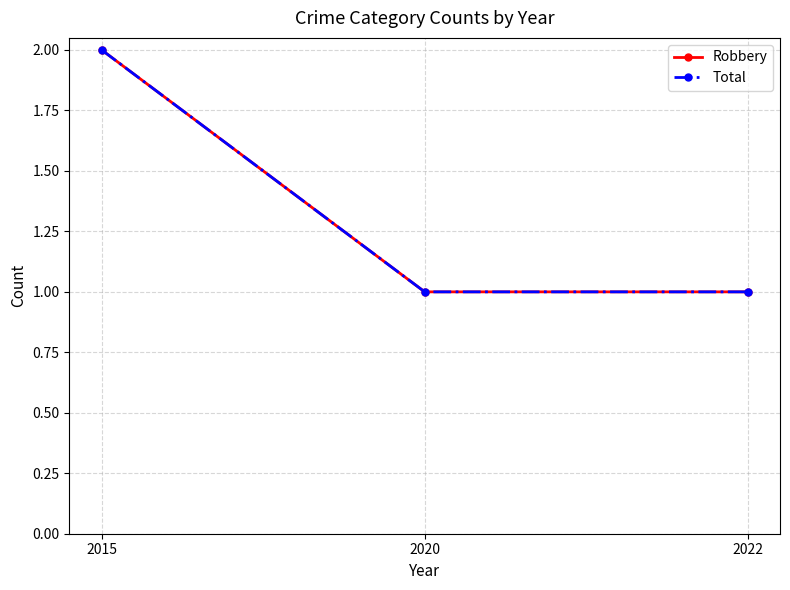

What is the value of the Total point at the 1st from the left?

2